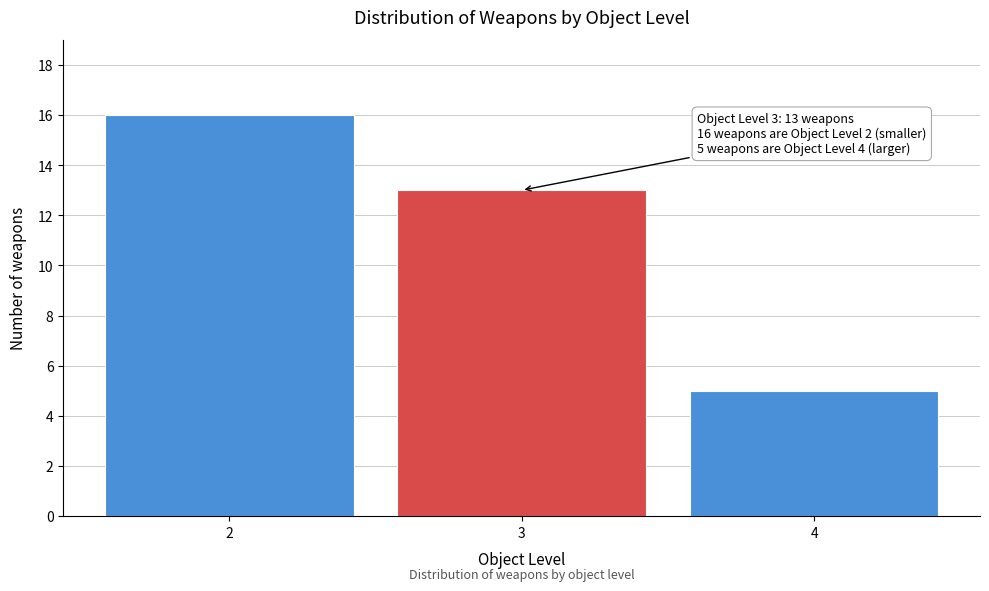

Reading right to left, extract all data points from this chart.

5	13	16